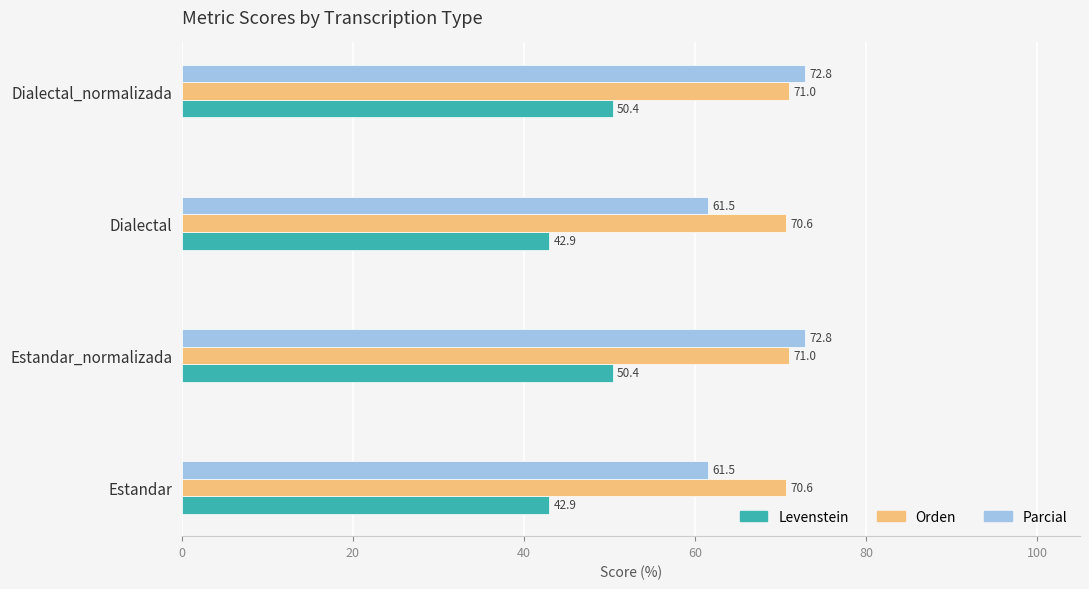

List the series in order of their peak value, highest first.

Parcial, Orden, Levenstein